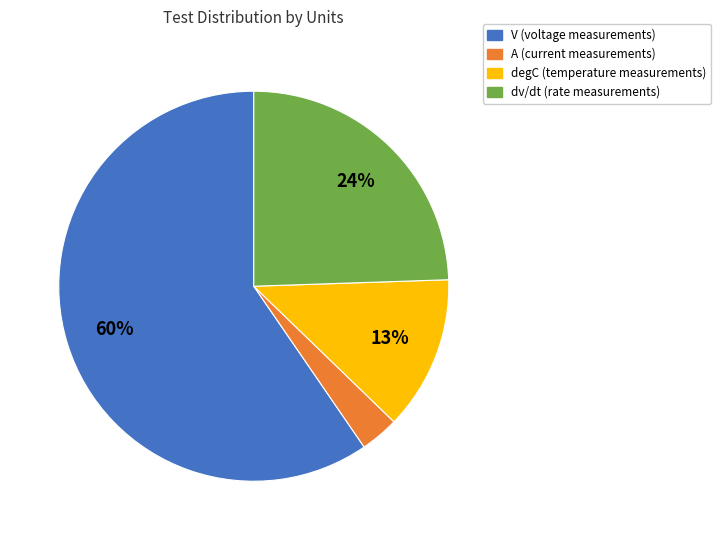

Combined, do dv/dt and V account for over 50%?

Yes